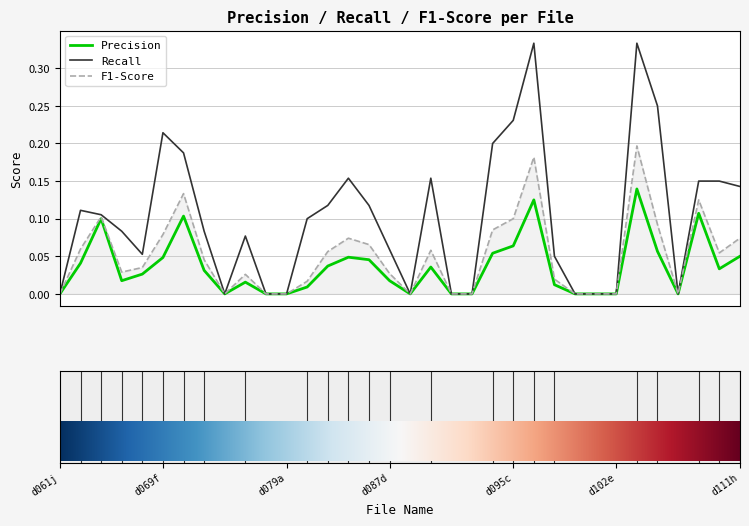

Rank the series by their average value, from highest to lowest.

Recall, F1-Score, Precision